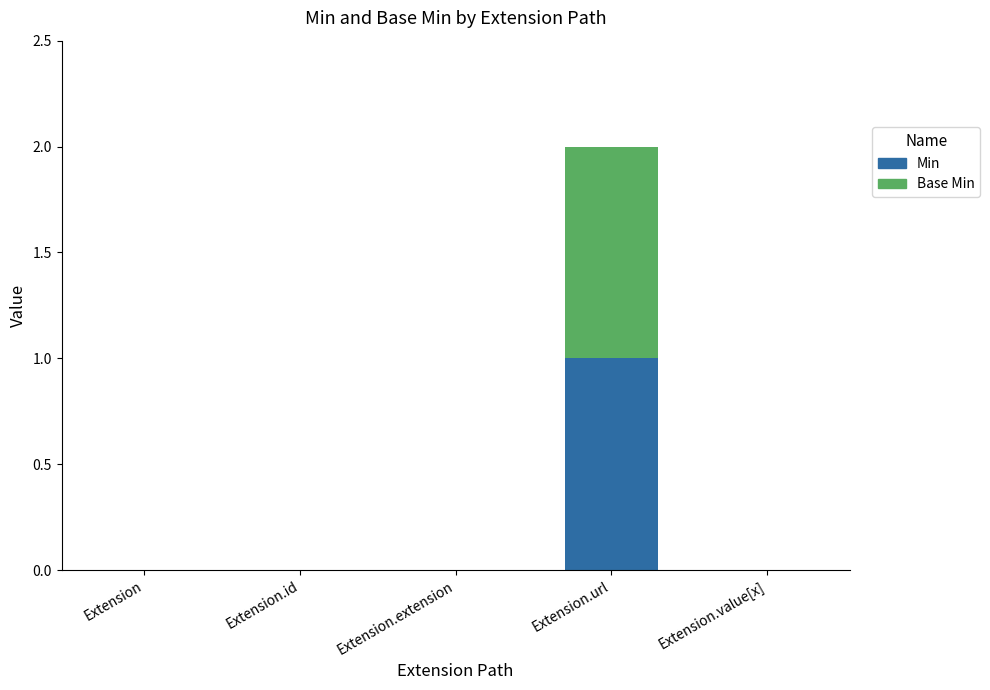

At which category is the sum across all series the highest?

Extension.url